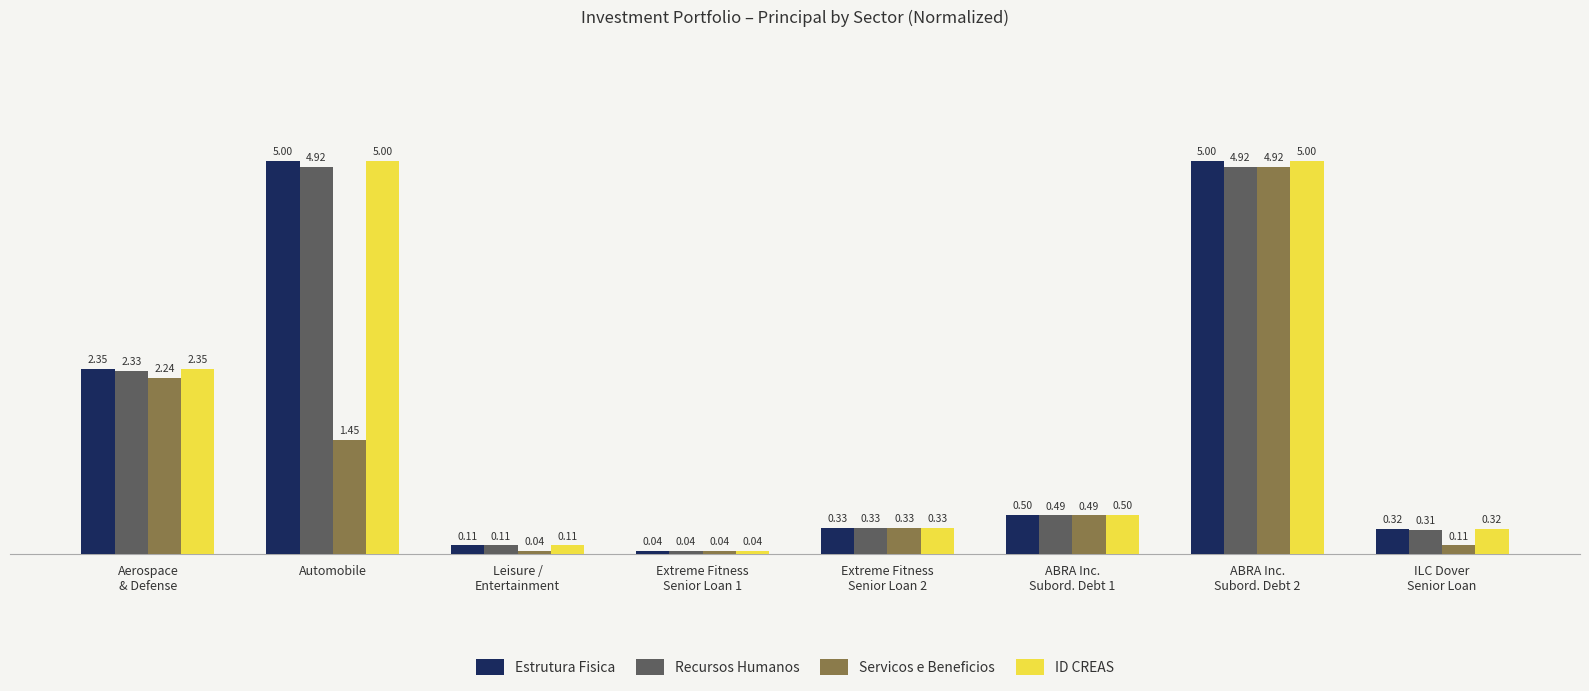

What is the difference between the ID CREAS values at Automobile and Extreme Fitness
Senior Loan 2?

4.7